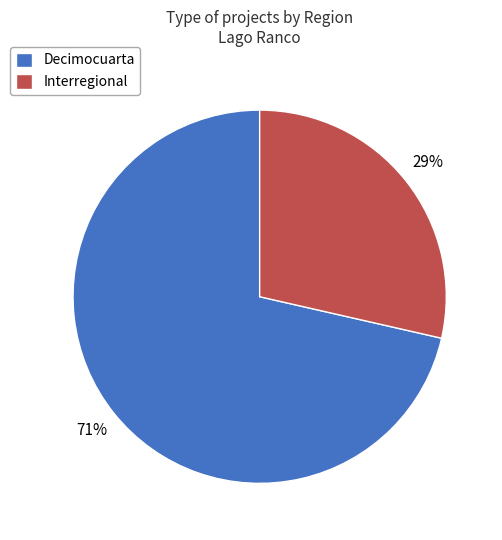

Is it true that Decimocuarta is 81% of the pie?

False